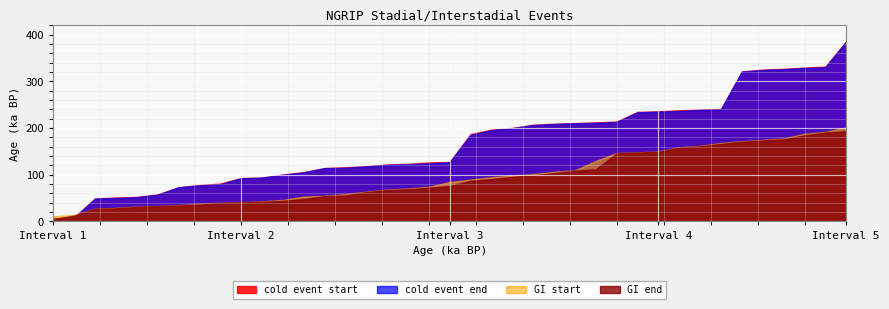

At which label does cold event end reach its peak?

Interval 5